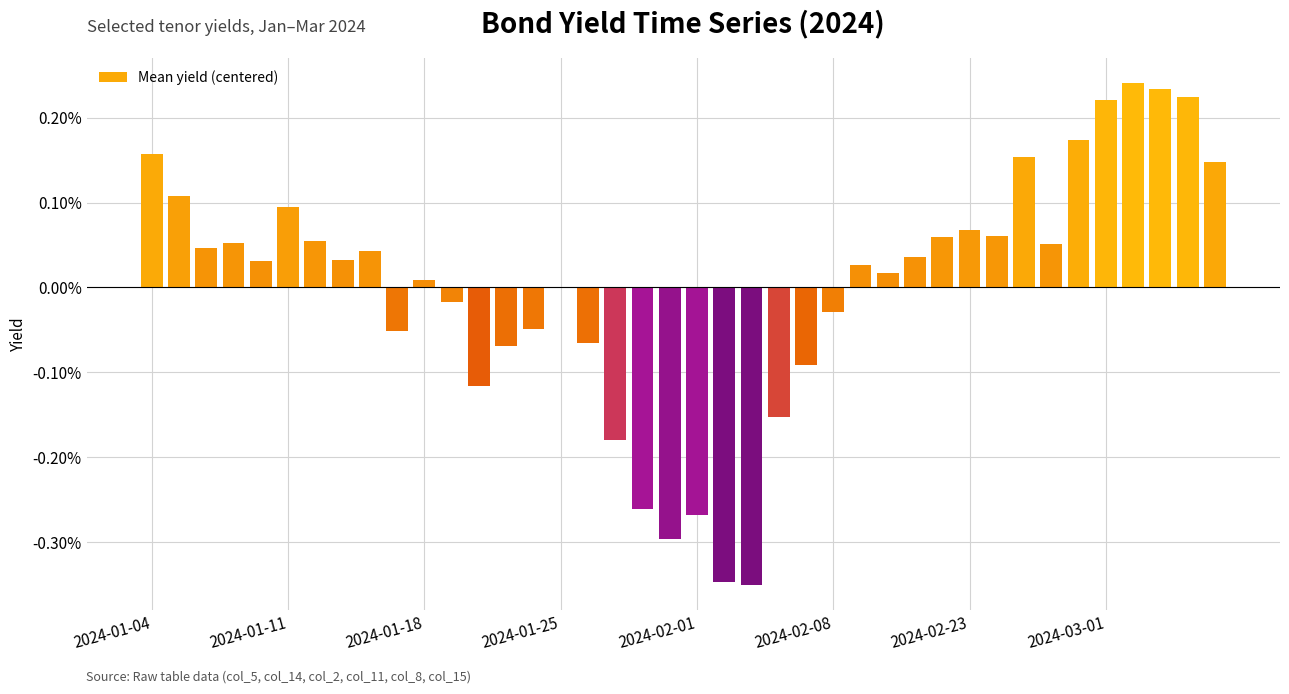

What is the greatest value displayed?

0.2